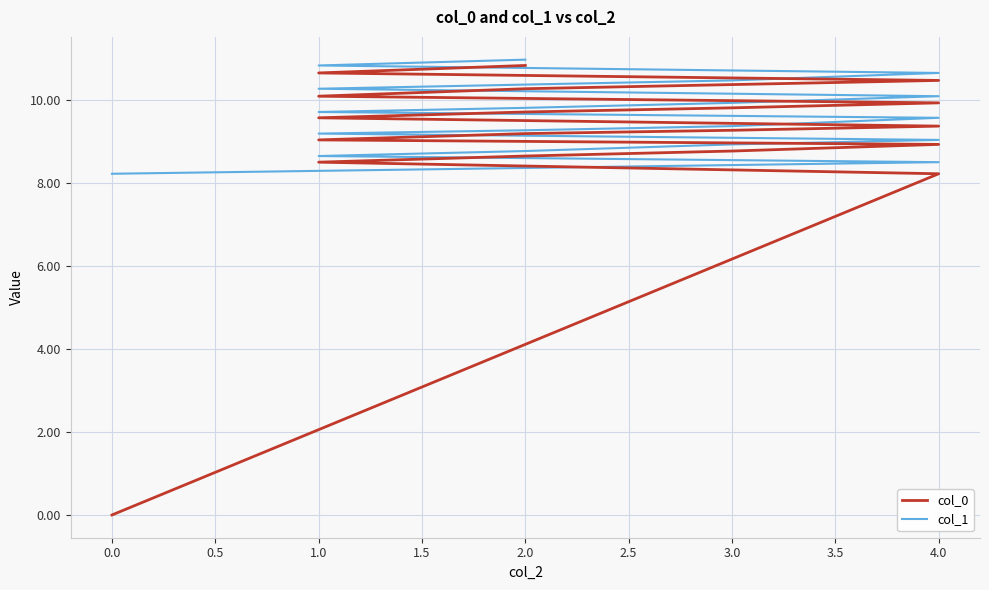

Reading left to right, transcribe all the data shown in this chart.

col_0: 0.0	8.2	8.5	8.6	8.8	8.9	9.0	9.2	9.3	9.4	9.6	9.7	9.8	9.9	10.1	10.3	10.4	10.5	10.6	10.8
col_1: 8.2	8.5	8.6	8.8	8.9	9.0	9.2	9.3	9.4	9.6	9.7	9.8	9.9	10.1	10.3	10.4	10.5	10.6	10.8	11.0